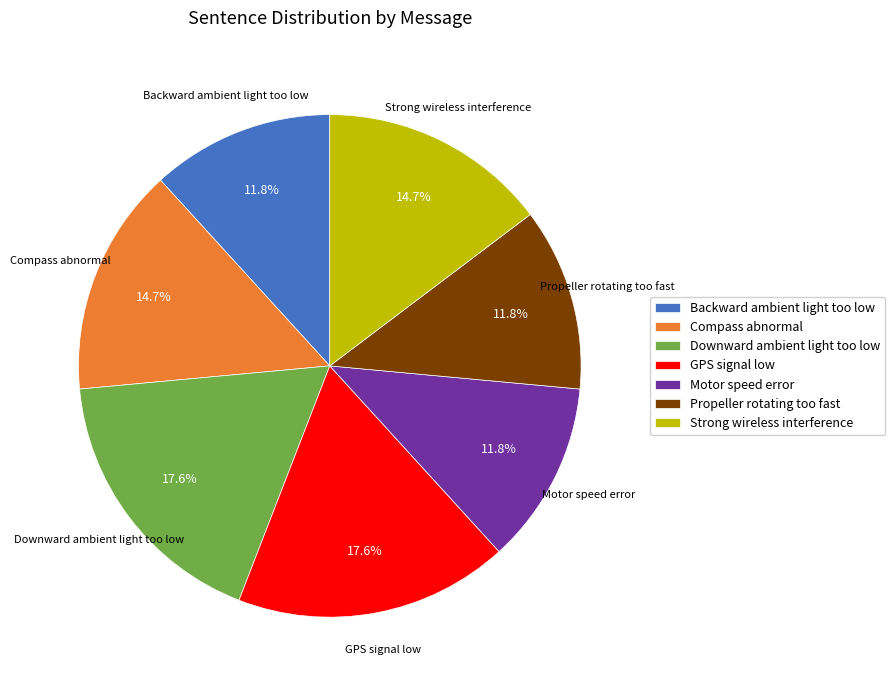

To the nearest percent, what is the difference between the largest and smallest slice percentages?

6%